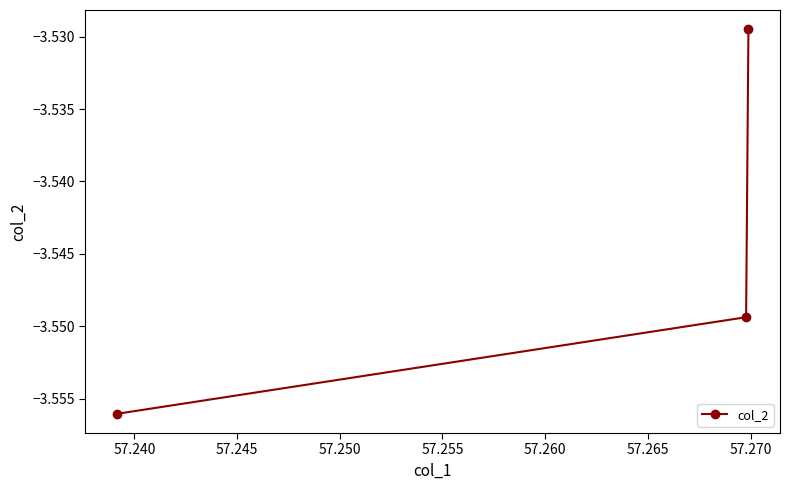

Does the chart display data point markers on the line(s)?

Yes